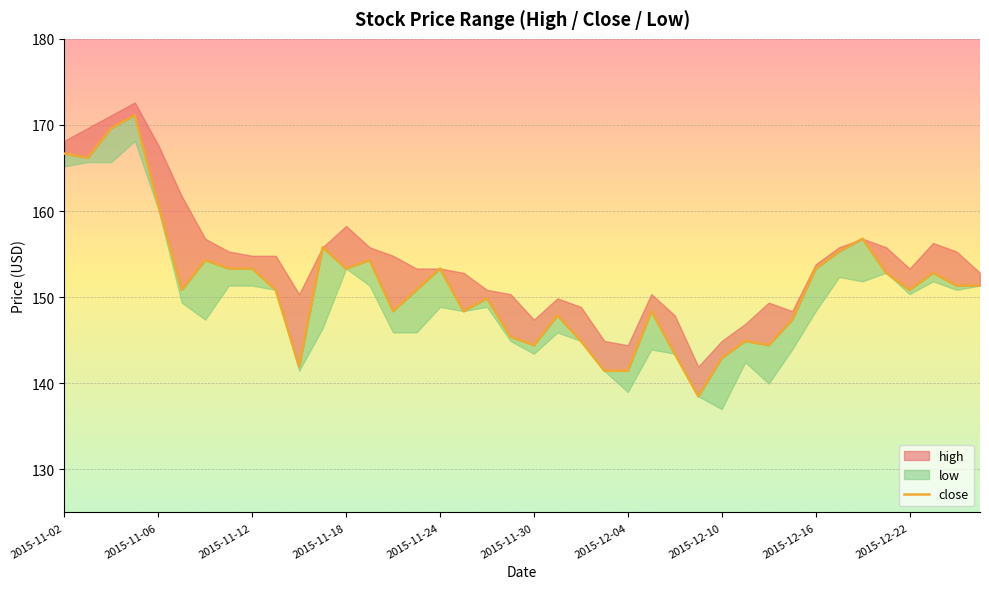

At which label does the data first exceed 150?

2015-11-02